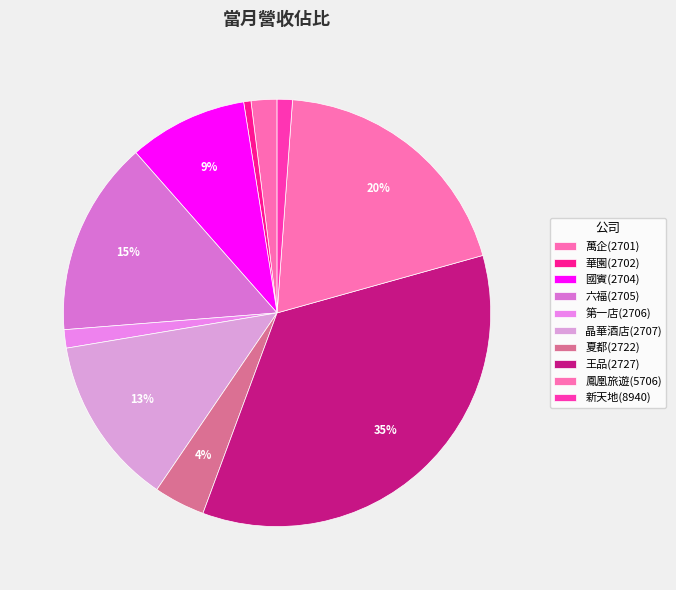

What is the change in value from 國賓(2704) to 第一店(2706)?

-161626